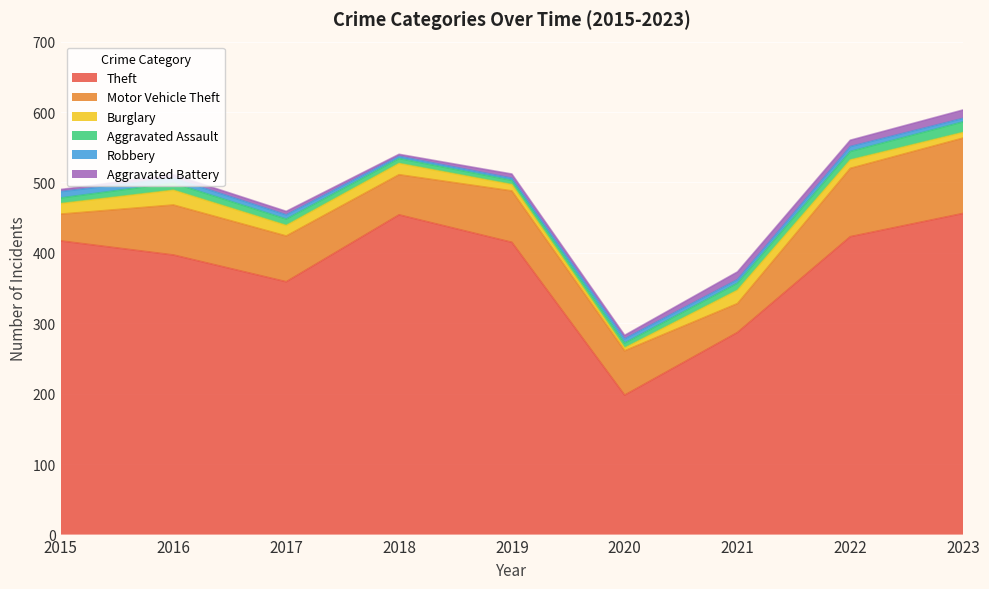

Reading left to right, list all the values displayed in this chart.

Theft: 417	397	359	454	415	198	287	423	456
Motor Vehicle Theft: 38	71	65	57	73	63	41	97	107
Burglary: 15	21	15	16	9	4	19	12	8
Aggravated Assault: 8	10	9	7	6	7	10	12	15
Robbery: 9	7	6	3	3	6	5	7	5
Aggravated Battery: 3	5	5	3	6	5	11	9	12